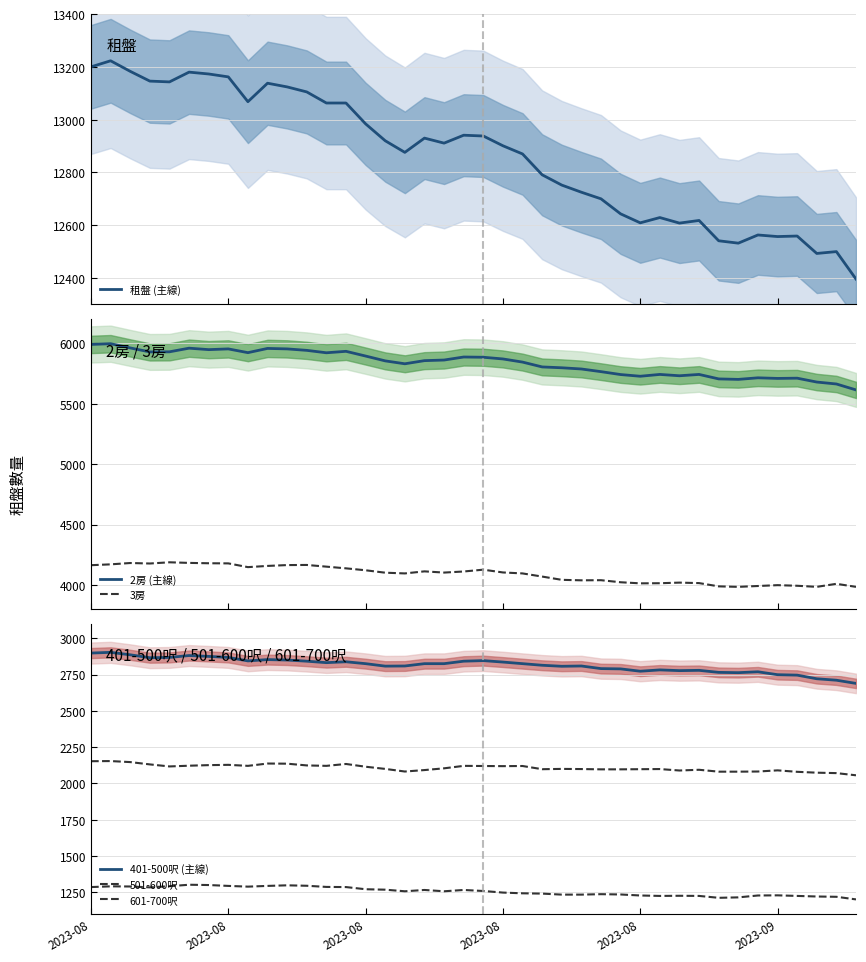

Which series has the widest spread of values?

租盤 (主線)